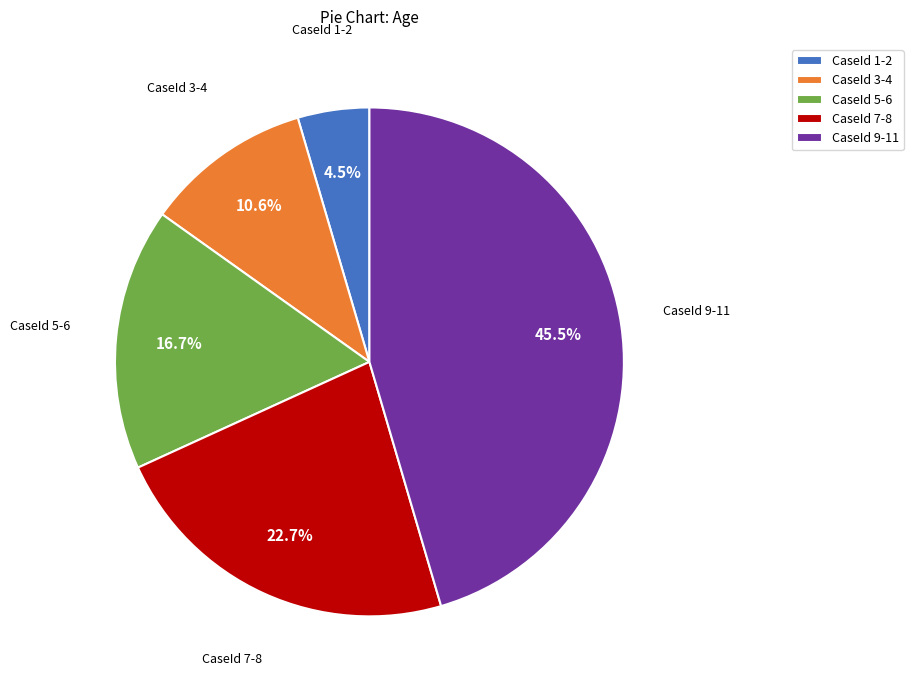

To the nearest percent, what is the difference between the largest and smallest slice percentages?

41%